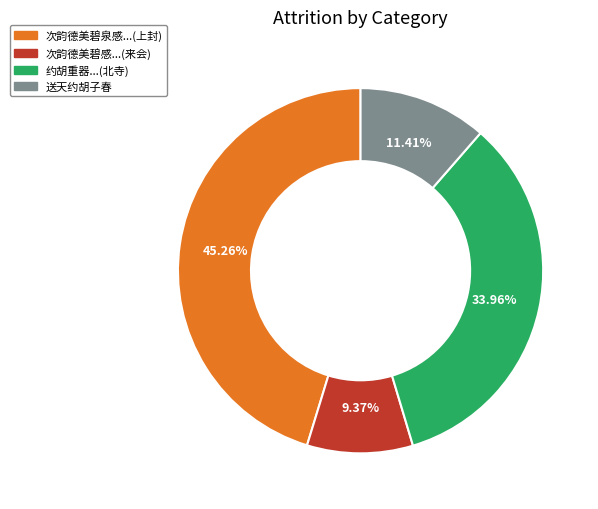

Is there a majority slice in this chart?

No